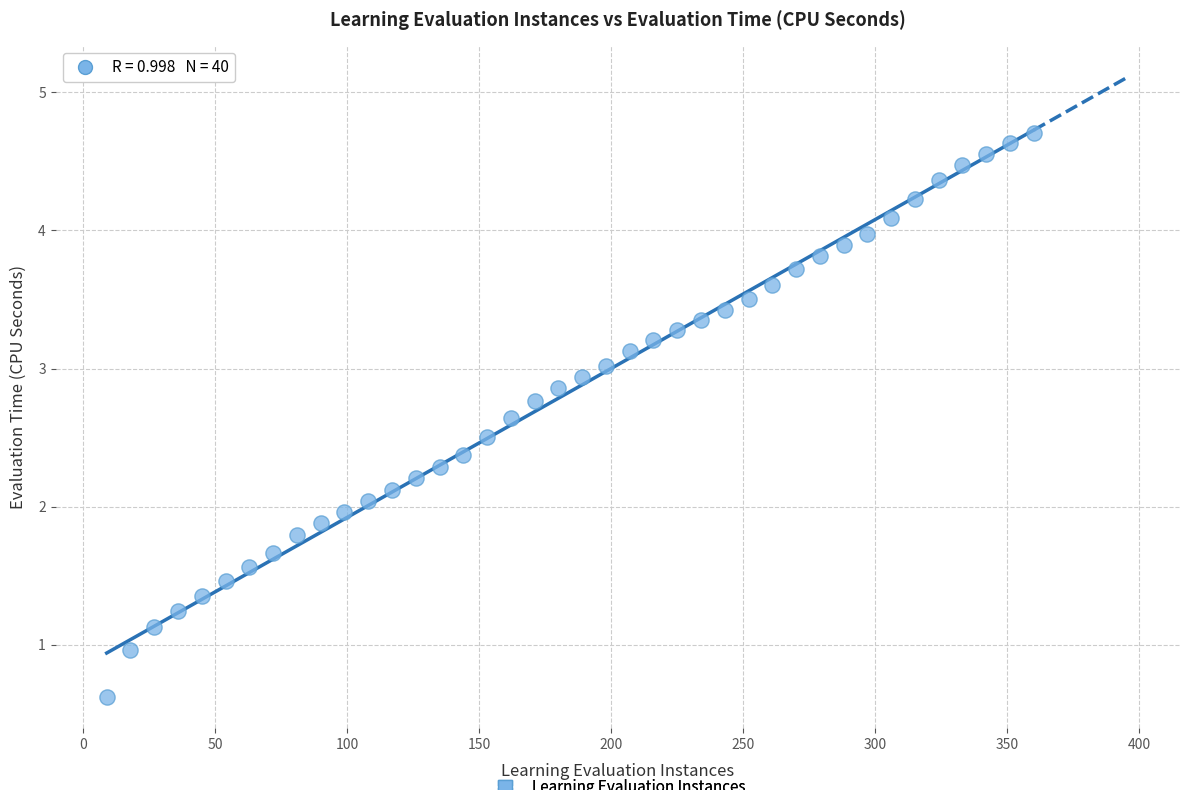

What is the range of X values (max minus min)?

351.0